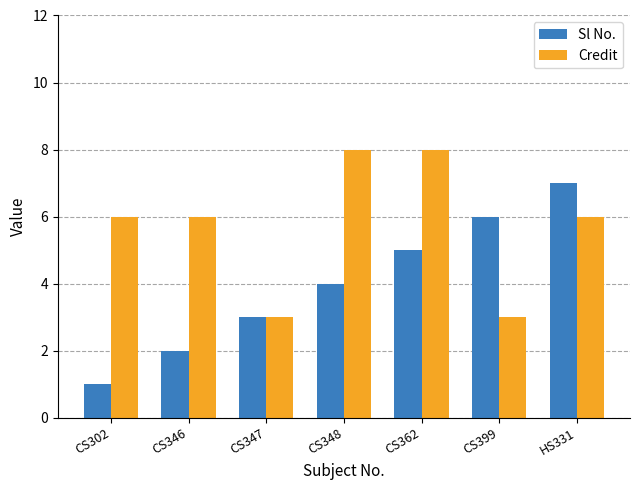

What is the difference between the maximum and second lowest values in the Sl No. series?

5